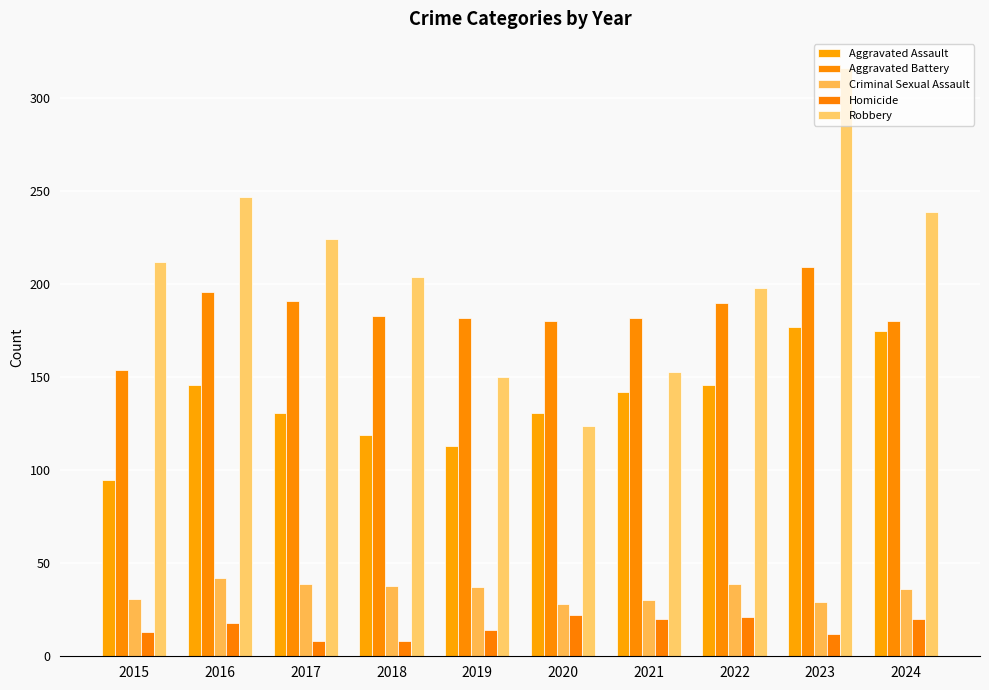

What is the difference between the Aggravated Battery values at 2019 and 2023?

27